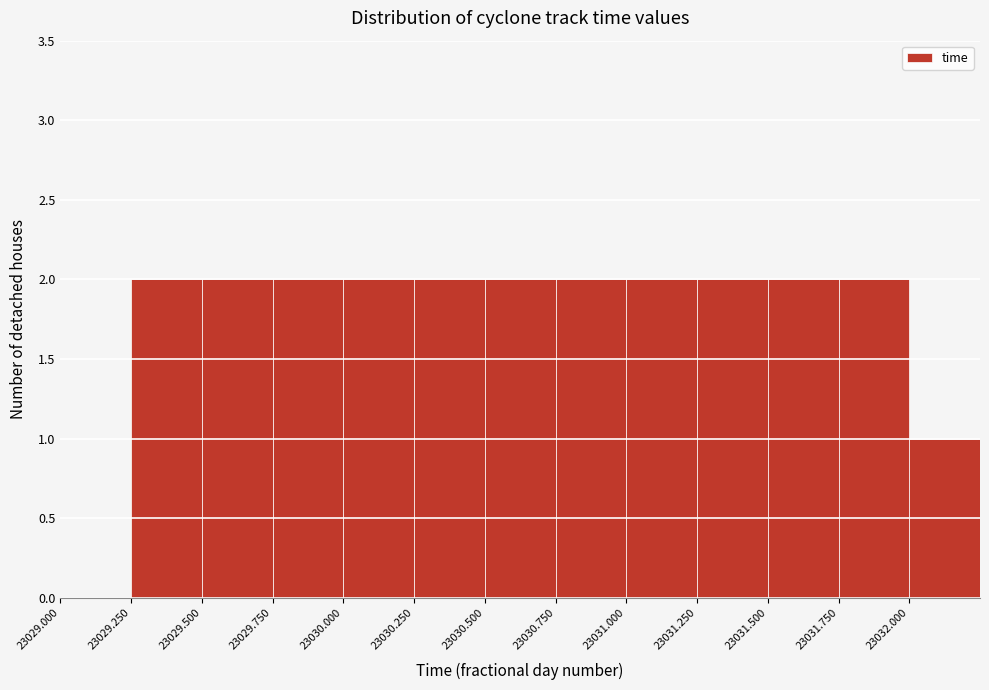

Reading left to right, list every bar in this chart as the range it spans on the x-axis followed by its height. The values are not printed on the chart, so give them approximately, as read against the axis.

23029.00 to 23029.25: 0
23029.25 to 23029.50: 2
23029.50 to 23029.75: 2
23029.75 to 23030.00: 2
23030.00 to 23030.25: 2
23030.25 to 23030.50: 2
23030.50 to 23030.75: 2
23030.75 to 23031.00: 2
23031.00 to 23031.25: 2
23031.25 to 23031.50: 2
23031.50 to 23031.75: 2
23031.75 to 23032.00: 2
23032.00 to 23032.25: 1